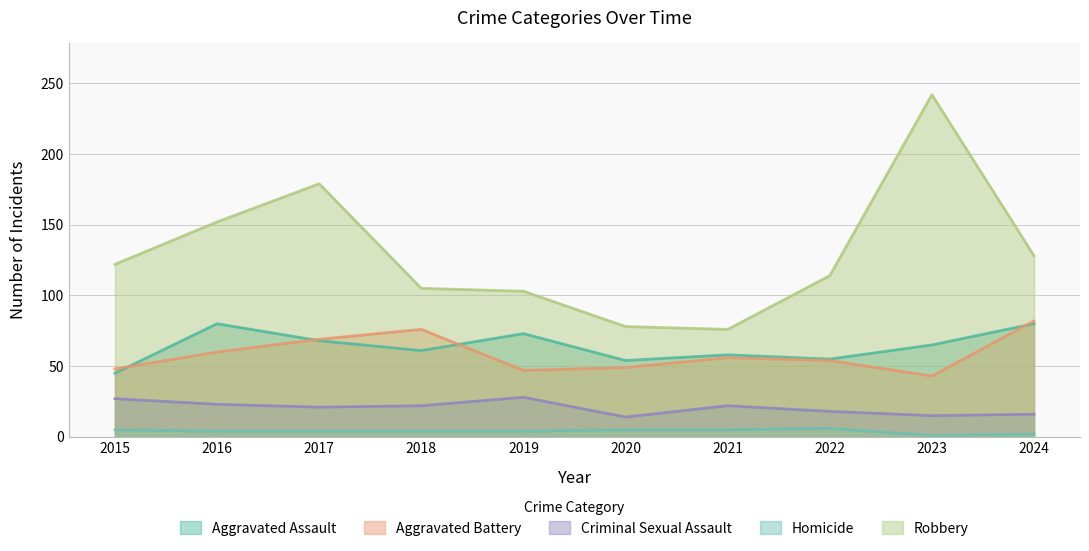

Rank the categories by Criminal Sexual Assault value from lowest to highest.

2020, 2023, 2024, 2022, 2017, 2018, 2021, 2016, 2015, 2019